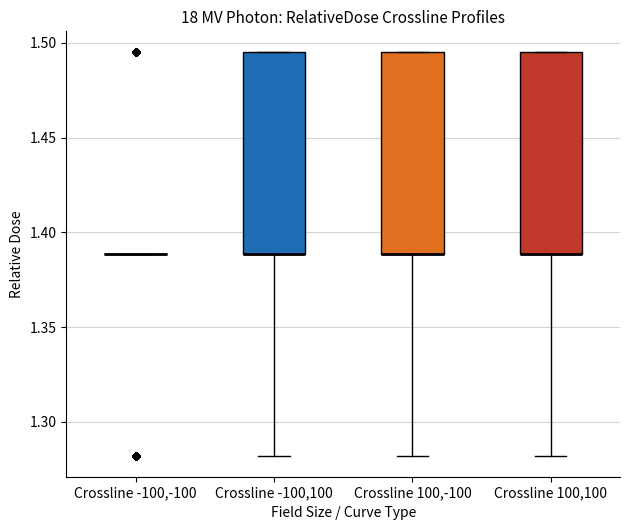

Reading left to right, read every box against the y-axis: the position of its median line, the range the box covers, and the ends of its whiskers. The values are not printed on the chart, so give them approximately, as read against the axis.

Crossline -100,-100: box collapsed to a line at 1.390, whiskers 1.390 to 1.390
Crossline -100,100: median 1.390 (drawn on the box's lower edge), box 1.390 to 1.495, whiskers 1.280 to 1.495
Crossline 100,-100: median 1.390 (drawn on the box's lower edge), box 1.390 to 1.495, whiskers 1.280 to 1.495
Crossline 100,100: median 1.390 (drawn on the box's lower edge), box 1.390 to 1.495, whiskers 1.280 to 1.495